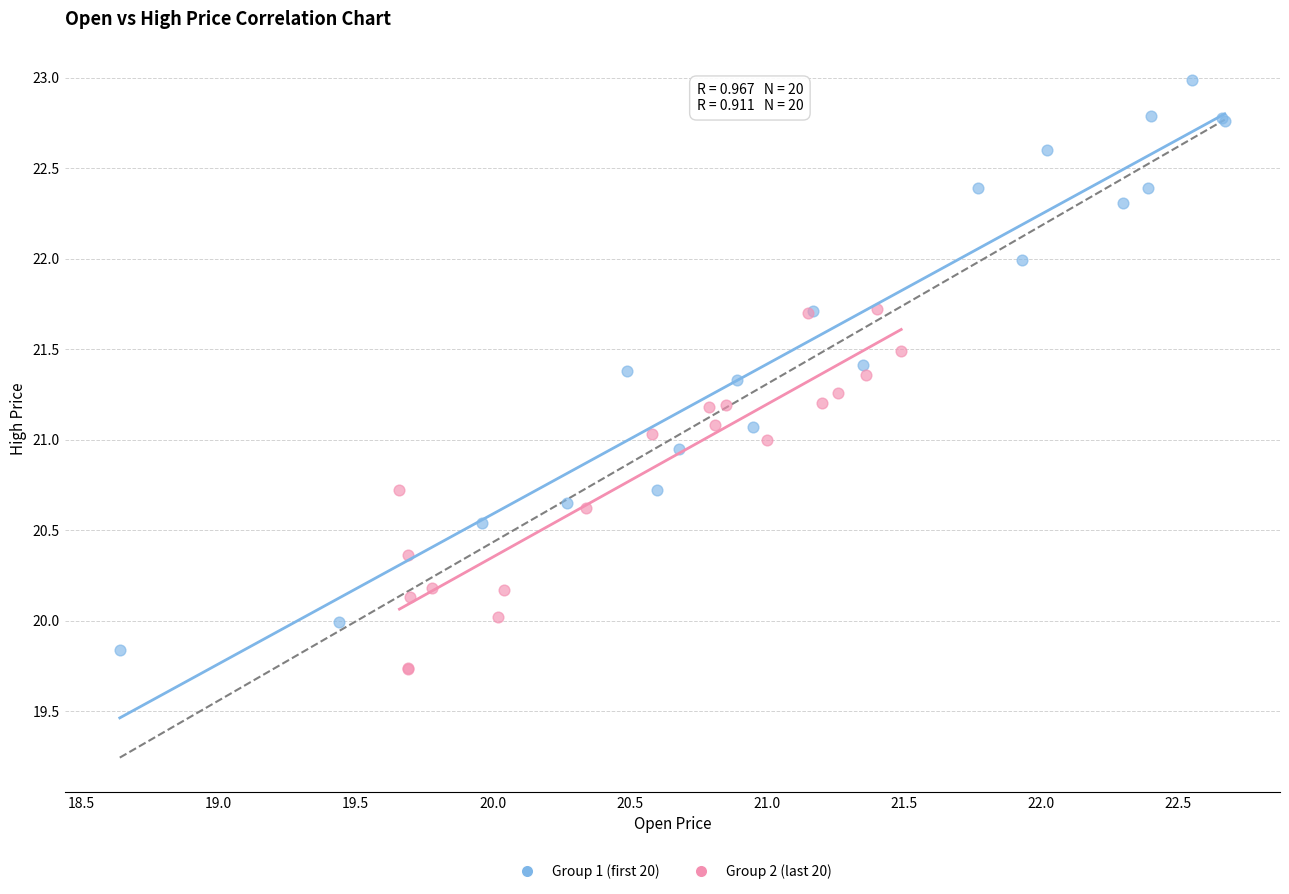

Which series has the largest Y range (max minus min)?

Group 1 (first 20)